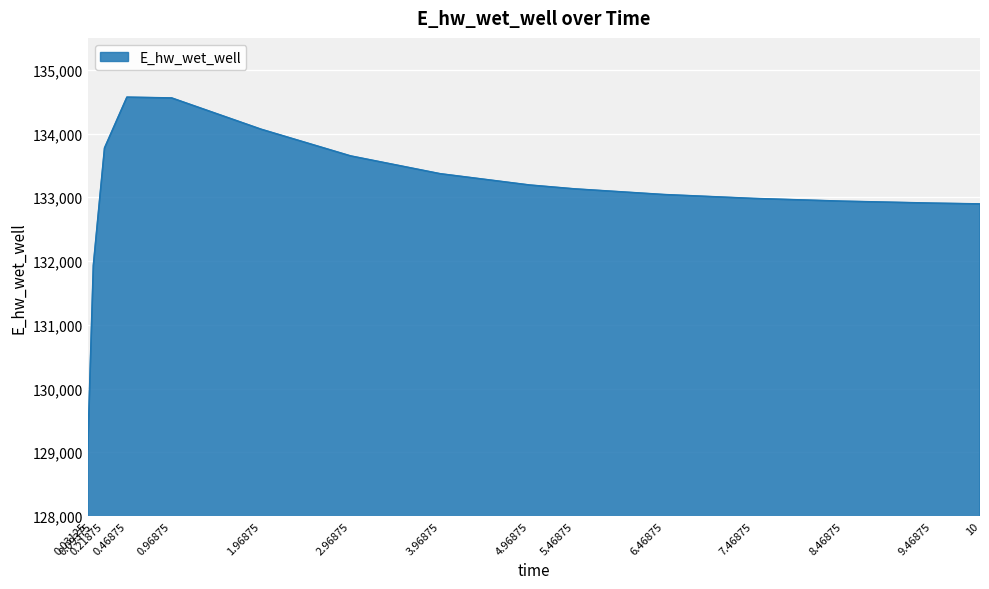

What is the difference between the values at 4.96875 and 9.46875?

284.1